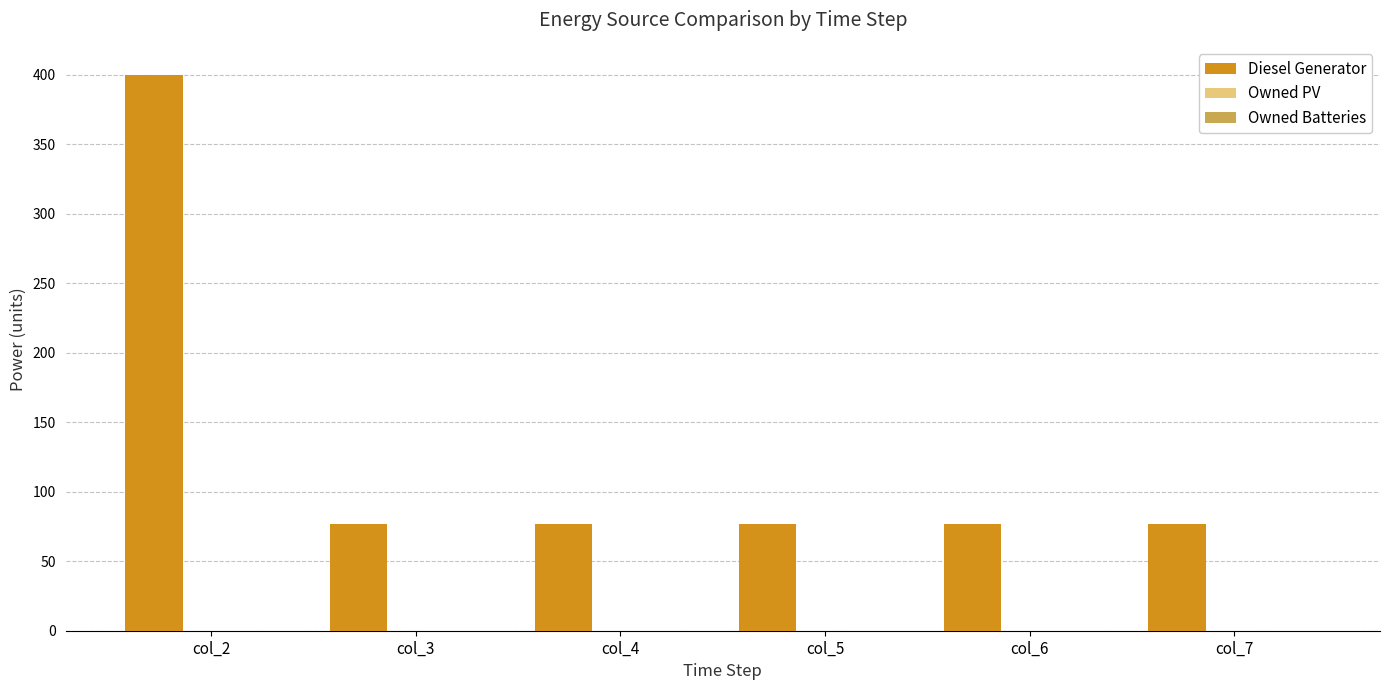

Does the chart contain any negative values?

No